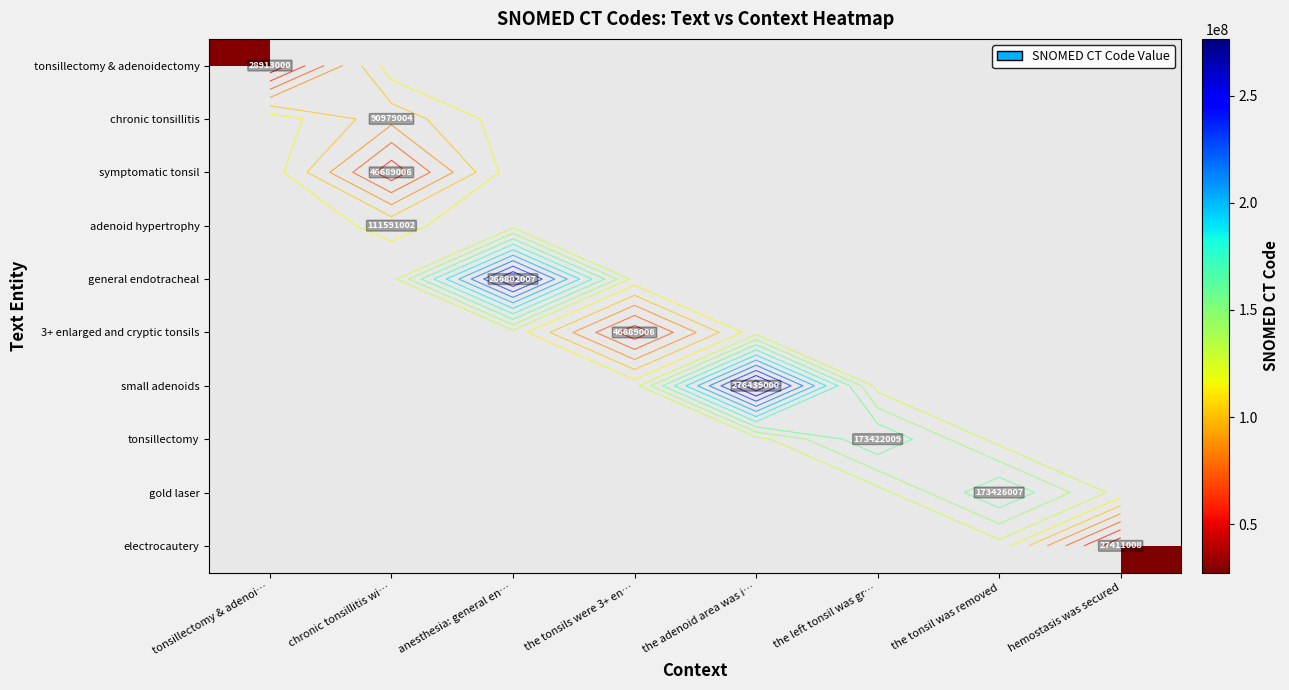

At which category is the sum across all series the highest?

the adenoid area was i…